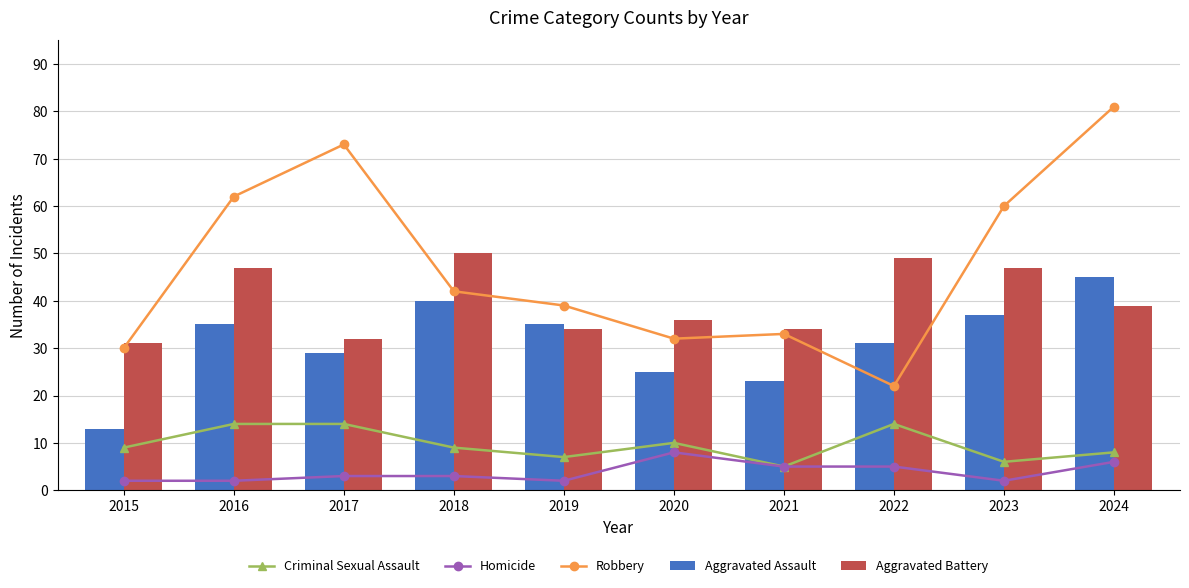

True or false: Robbery has a value of 33 at 2021.

True